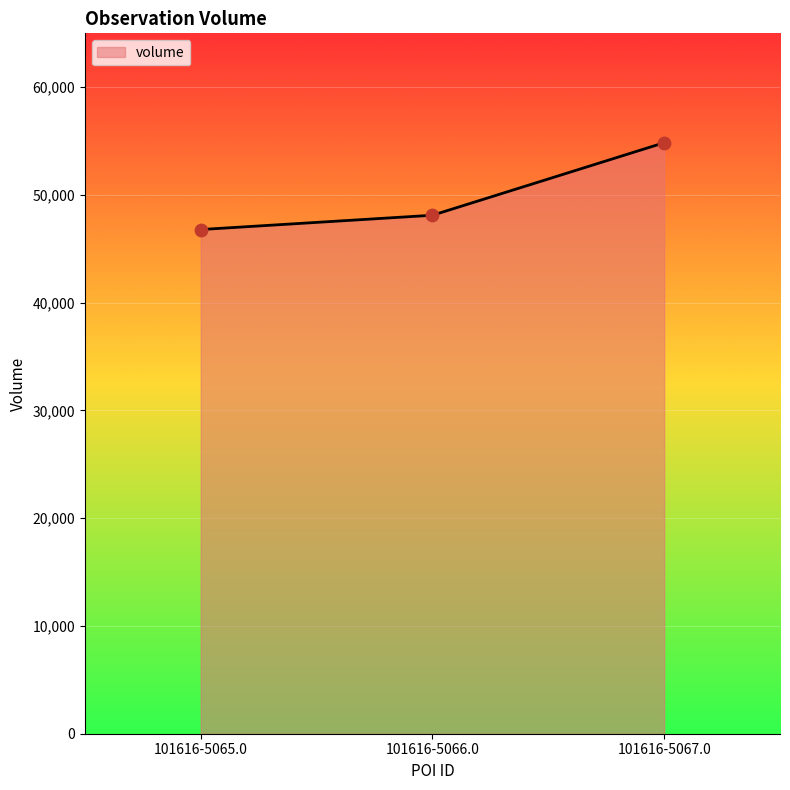

Between 101616-5065.0 and 101616-5067.0, which is larger?

101616-5067.0